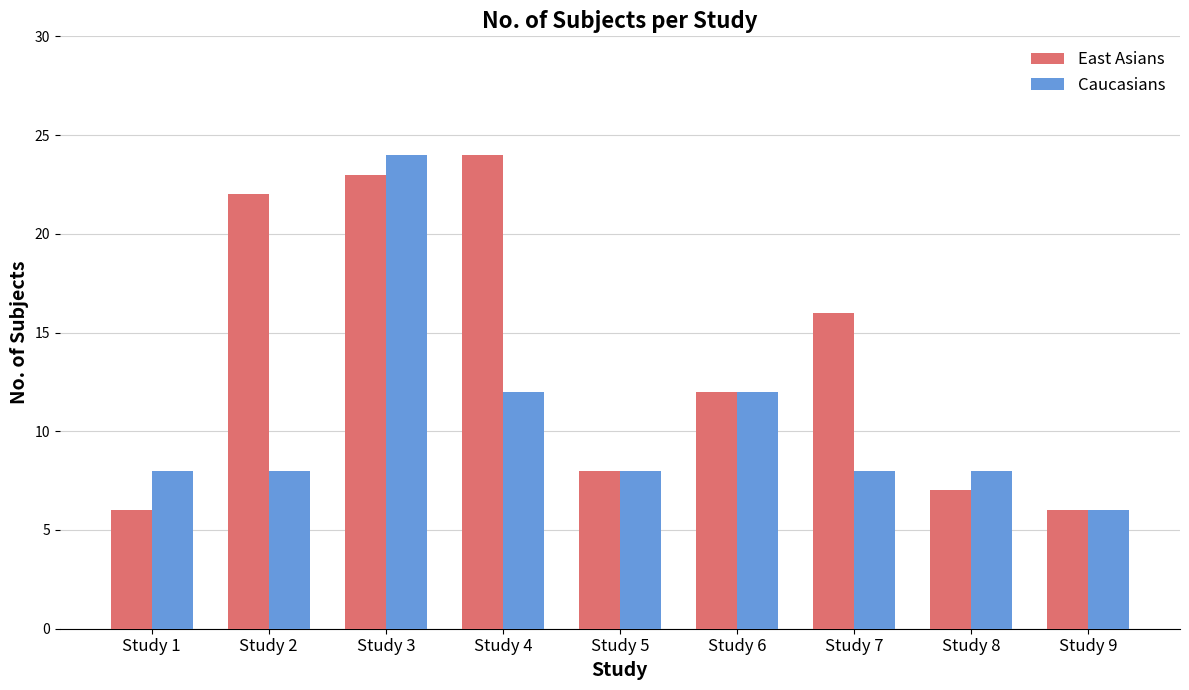

Reading right to left, transcribe all the data shown in this chart.

East Asians: 6	7	16	12	8	24	23	22	6
Caucasians: 6	8	8	12	8	12	24	8	8